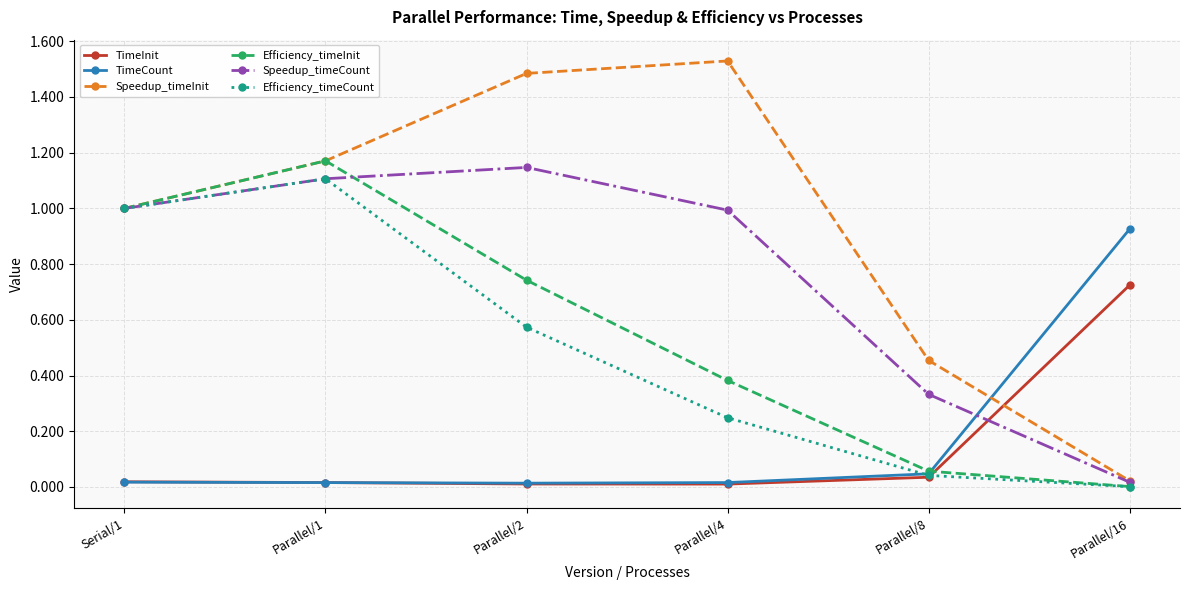

What is the label of the 1st point from the right?

Parallel/16